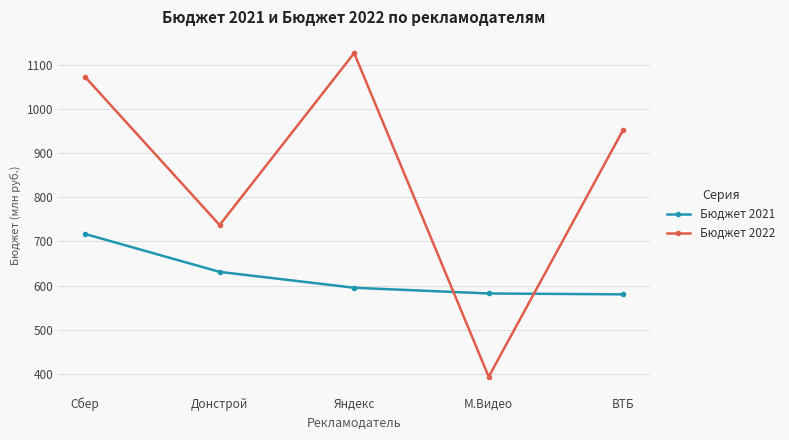

Between Сбер and Донстрой, which series saw the biggest shift?

Бюджет 2022